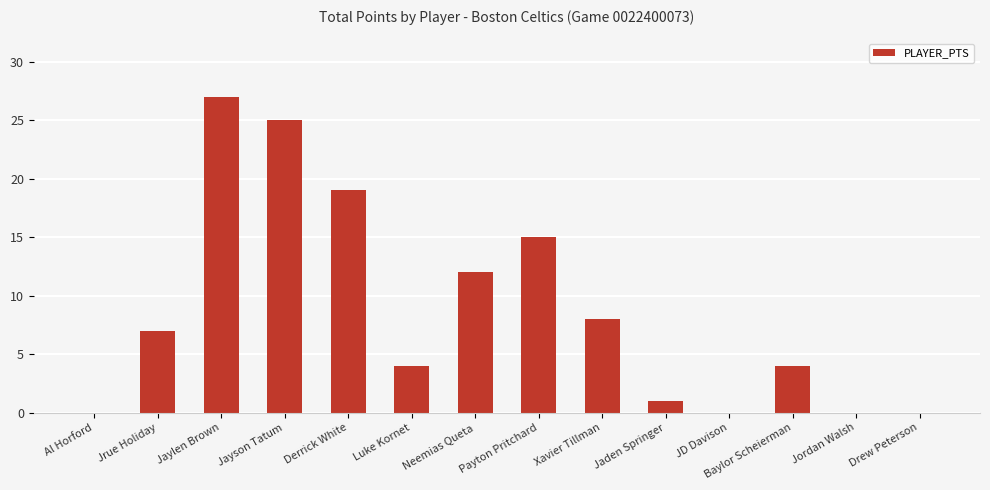

What value does the data have at Baylor Scheierman, to the nearest 5?

5